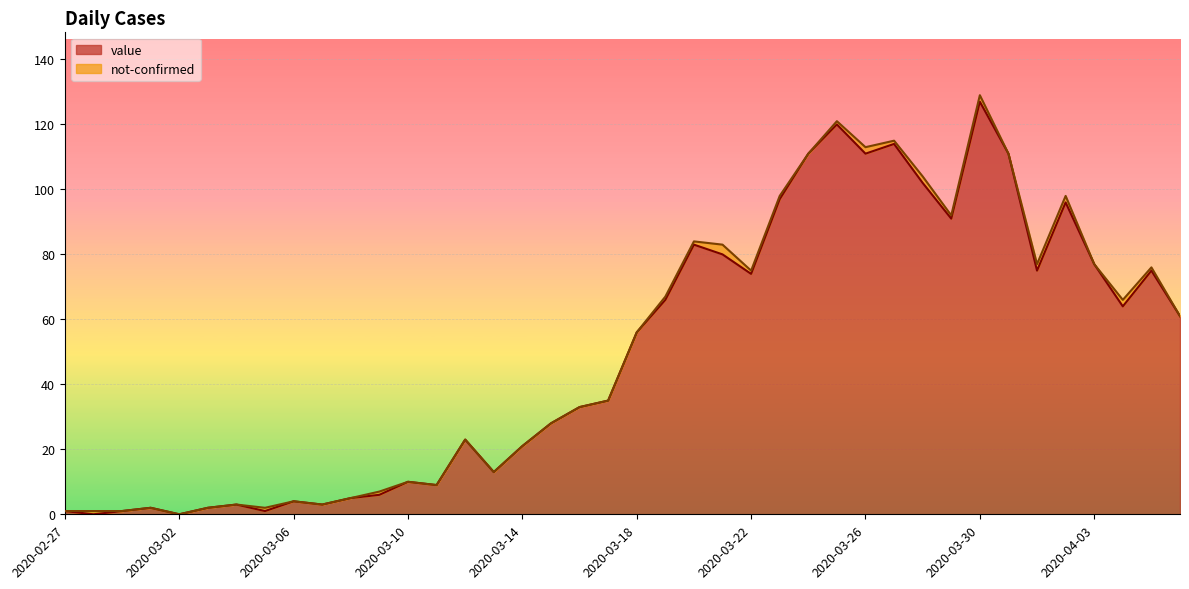

What is the label of the 26th point from the right?

2020-03-12